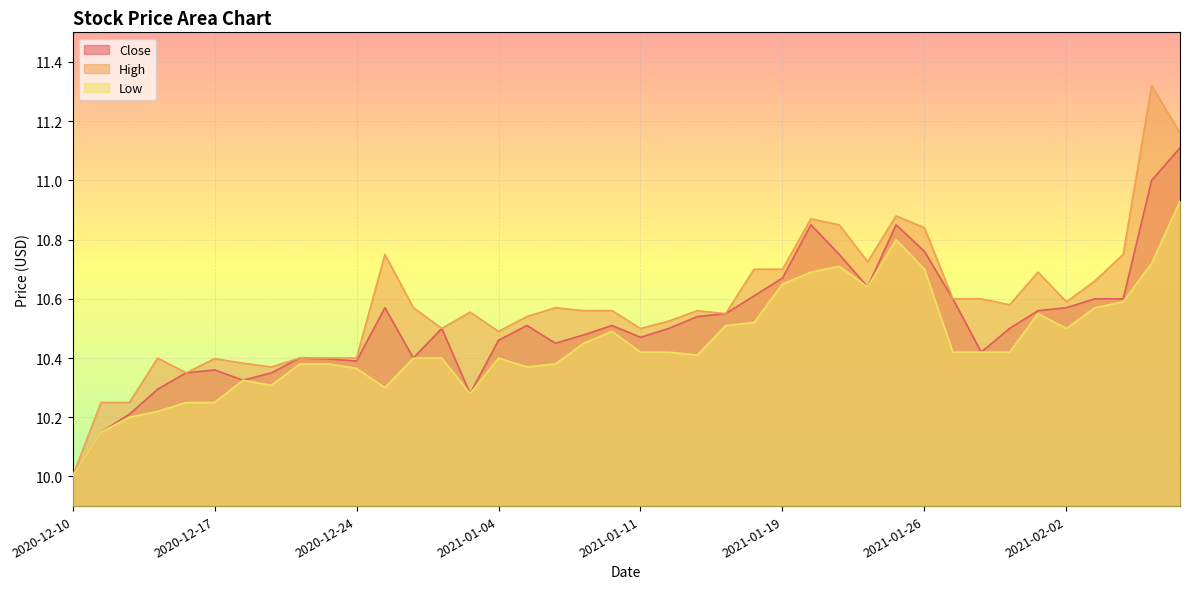

In Close, how many points are higher than both neighbors (excluding endpoints)?

8